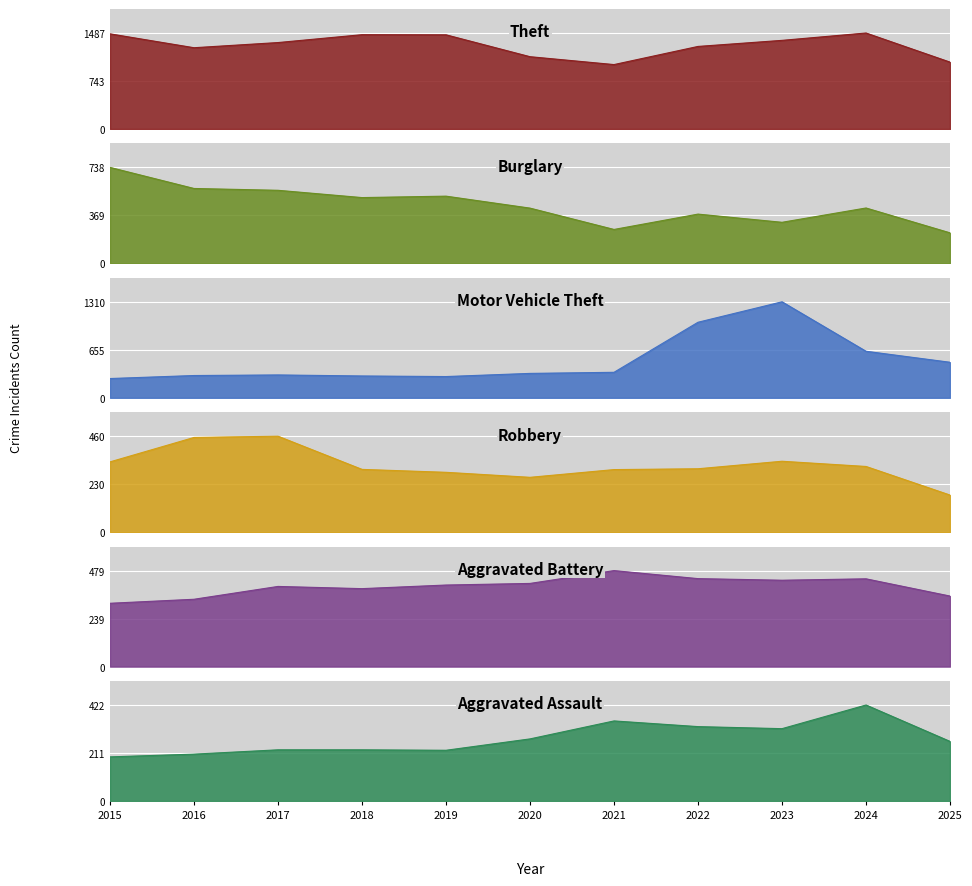

Between 2016 and 2019, which series saw the biggest shift?

Theft